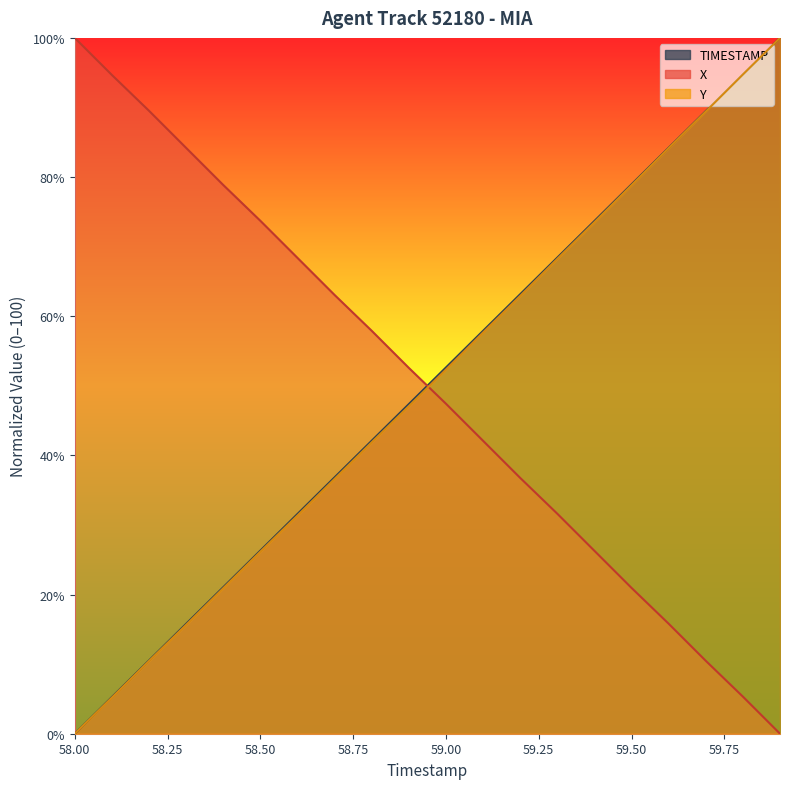

What is the difference between the maximum and minimum values in the X series?

100.0